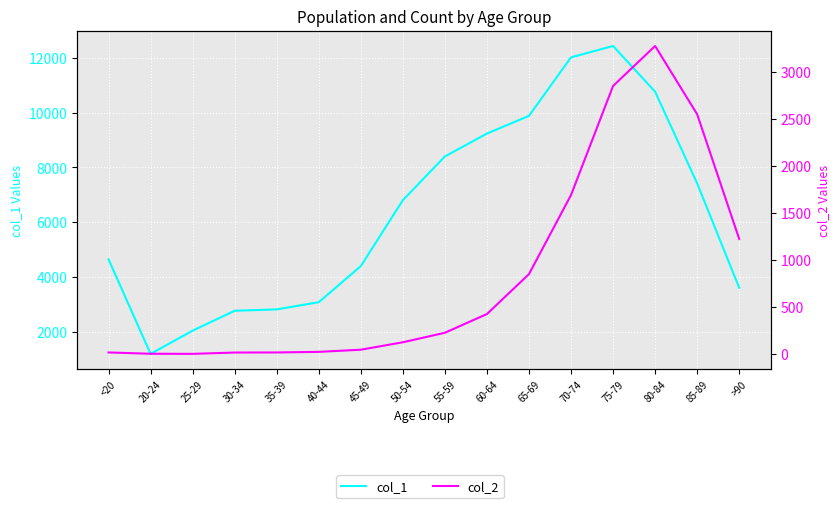

True or false: col_1 and col_2 intersect in this chart.

False